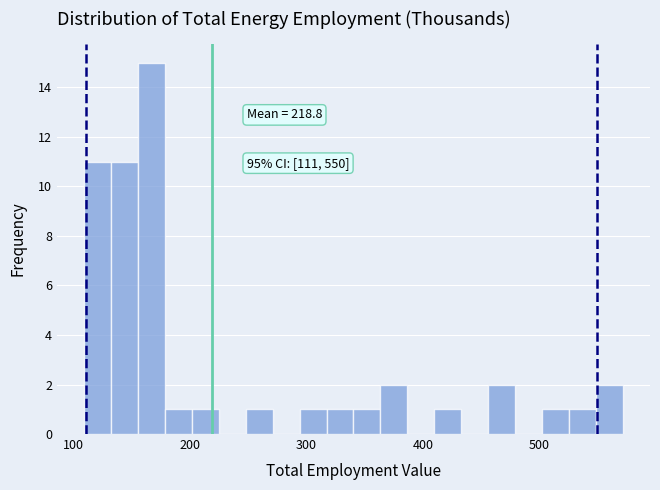

Around what value on the x-axis is the tallest bar? Give the approximate position of its centre, as read against the axis.

170